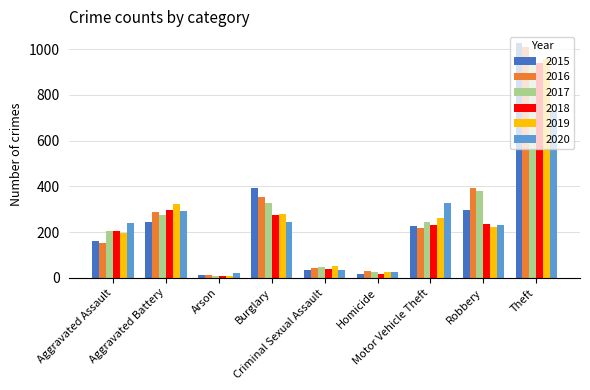

What is the difference between the maximum and minimum values in the 2019 series?

951